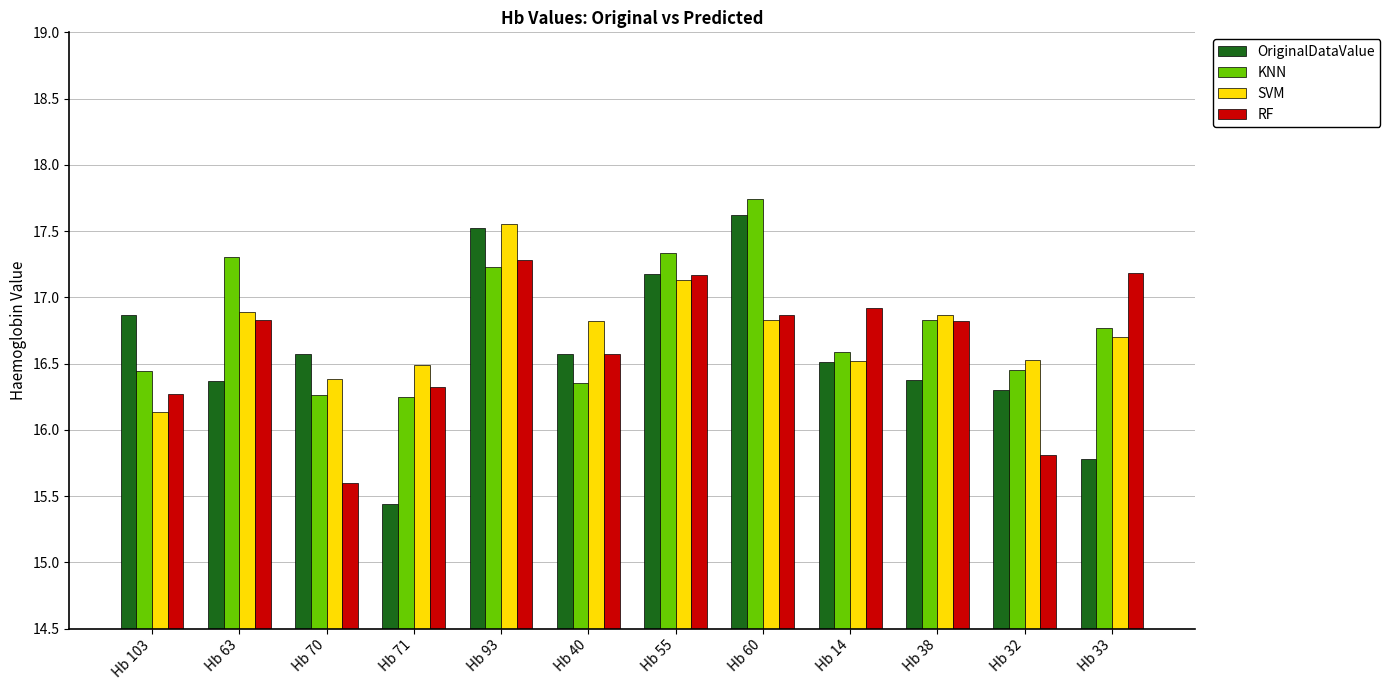

What value does the RF series have at Hb 93?

17.3